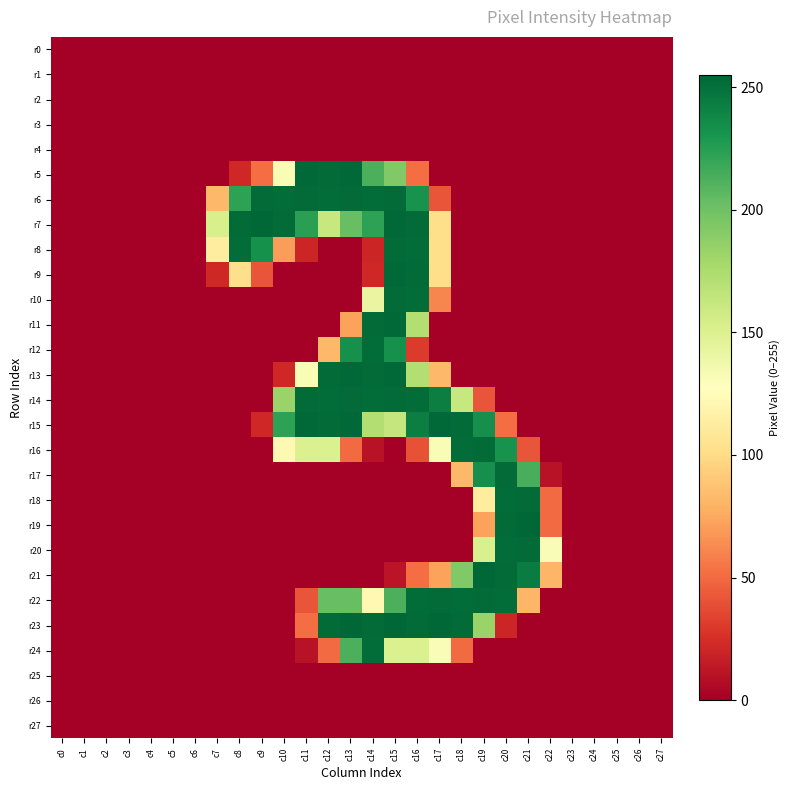

Which series has the widest spread of values?

r7